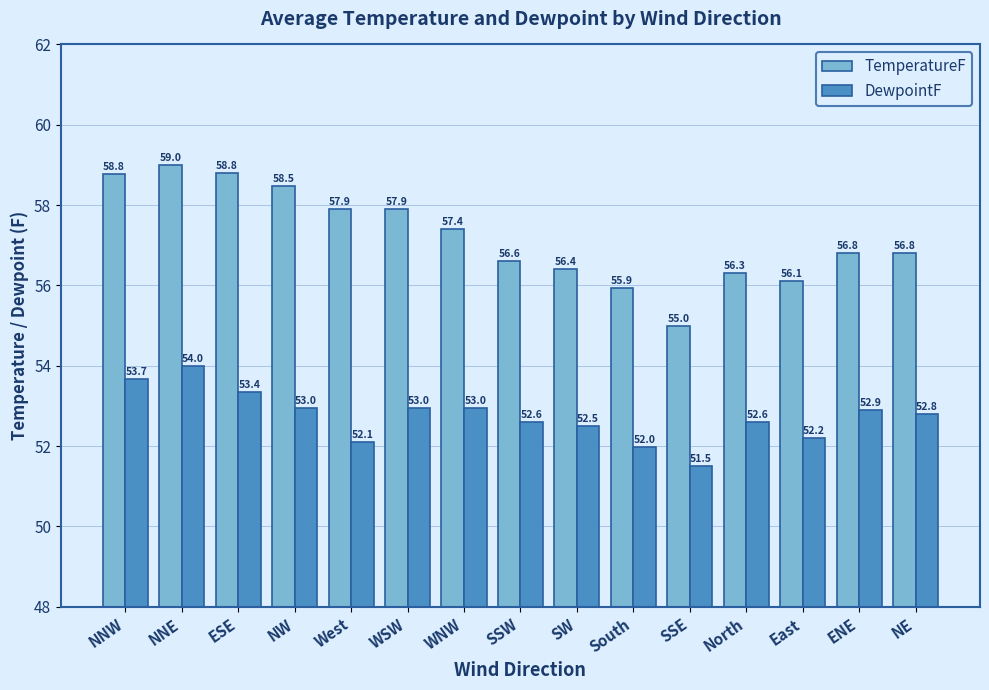

Reading left to right, transcribe all the data shown in this chart.

TemperatureF: 58.8	59.0	58.8	58.5	57.9	57.9	57.4	56.6	56.4	55.9	55.0	56.3	56.1	56.8	56.8
DewpointF: 53.7	54.0	53.4	53.0	52.1	53.0	53.0	52.6	52.5	52.0	51.5	52.6	52.2	52.9	52.8